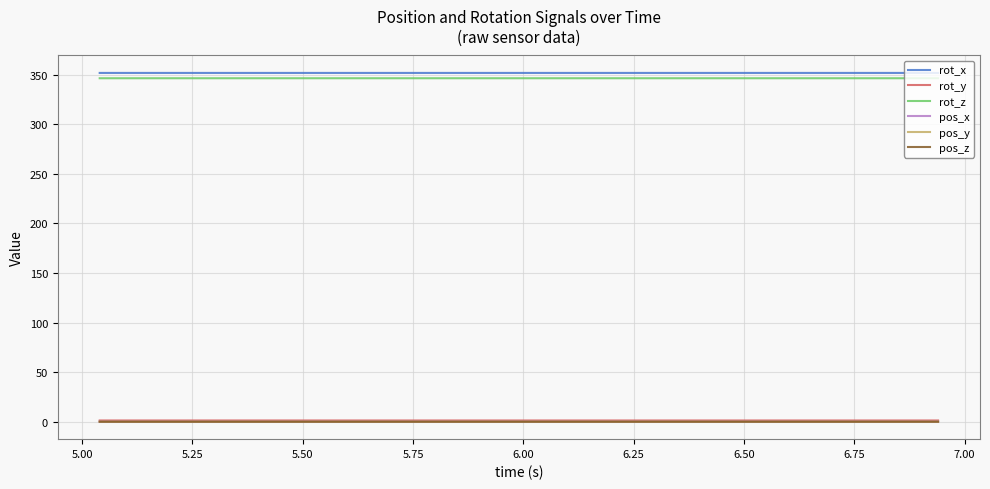

What is the highest value of the rot_x series?

351.7